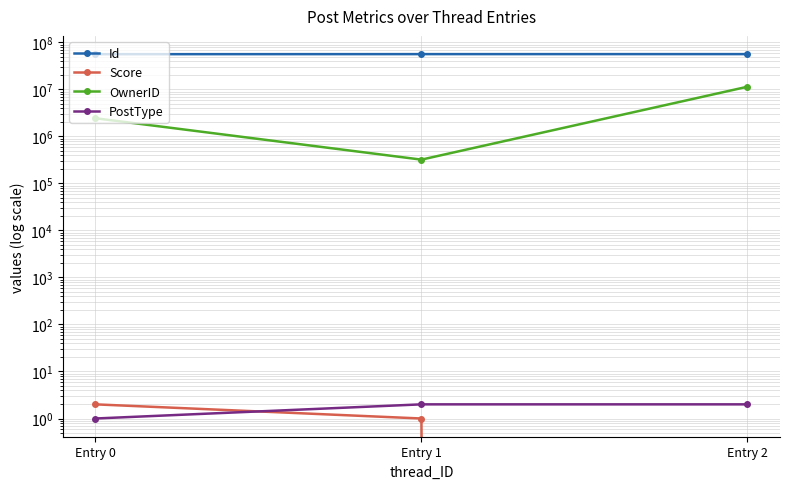

Which series has the largest total across all categories?

Id